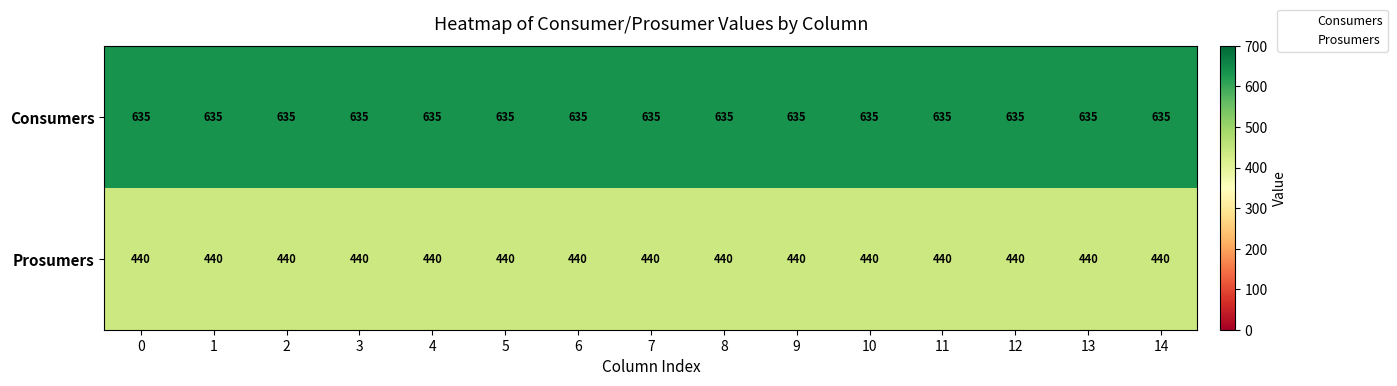

What is the sum of the Prosumers values at 2 and 4?

880